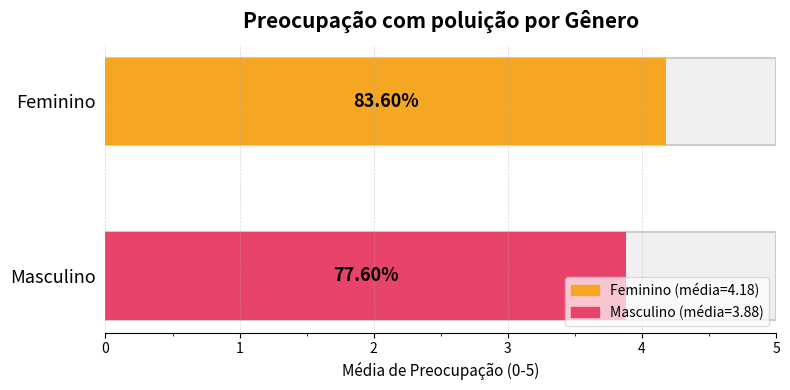

At which label is the value closest to 3?

Masculino